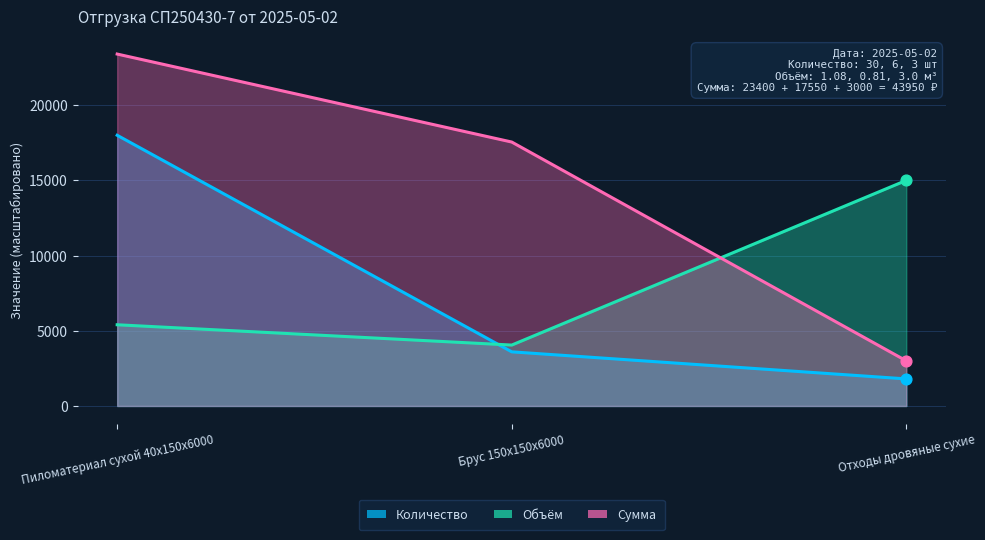

At how many categories does at least one series exceed 11992?

3